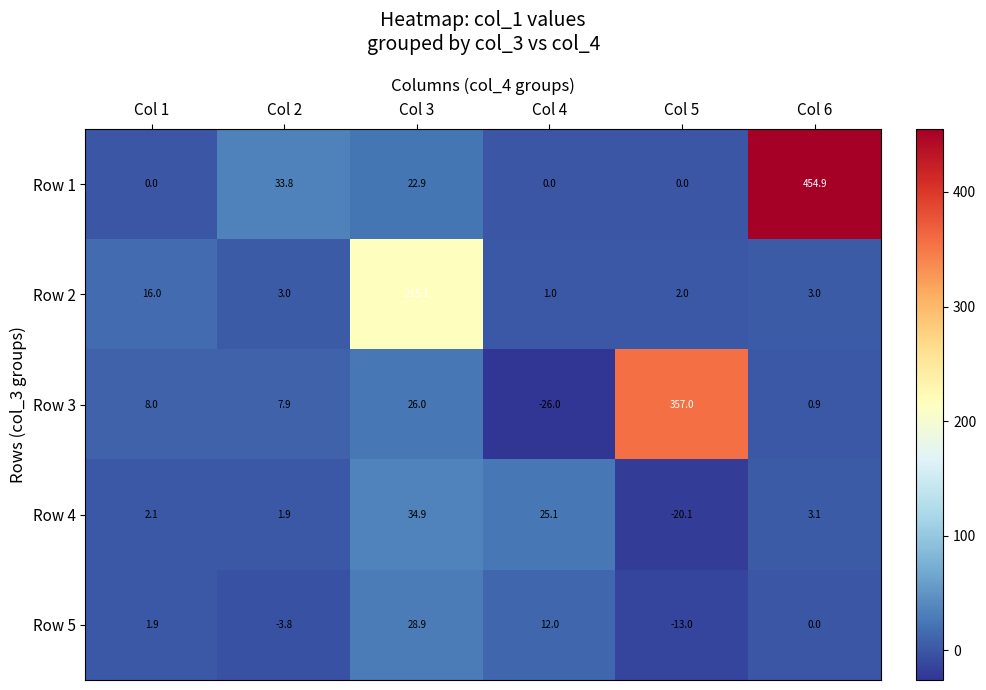

Reading left to right, list all the values displayed in this chart.

Row 1: Col 1=0.0	Col 2=33.8	Col 3=22.9	Col 4=0.0	Col 5=0.0	Col 6=454.9
Row 2: Col 1=16.0	Col 2=3.0	Col 3=215.1	Col 4=1.0	Col 5=2.0	Col 6=3.0
Row 3: Col 1=8.0	Col 2=7.9	Col 3=26.0	Col 4=-26.0	Col 5=357.0	Col 6=0.9
Row 4: Col 1=2.1	Col 2=1.9	Col 3=34.9	Col 4=25.1	Col 5=-20.1	Col 6=3.1
Row 5: Col 1=1.9	Col 2=-3.8	Col 3=28.9	Col 4=12.0	Col 5=-13.0	Col 6=0.0